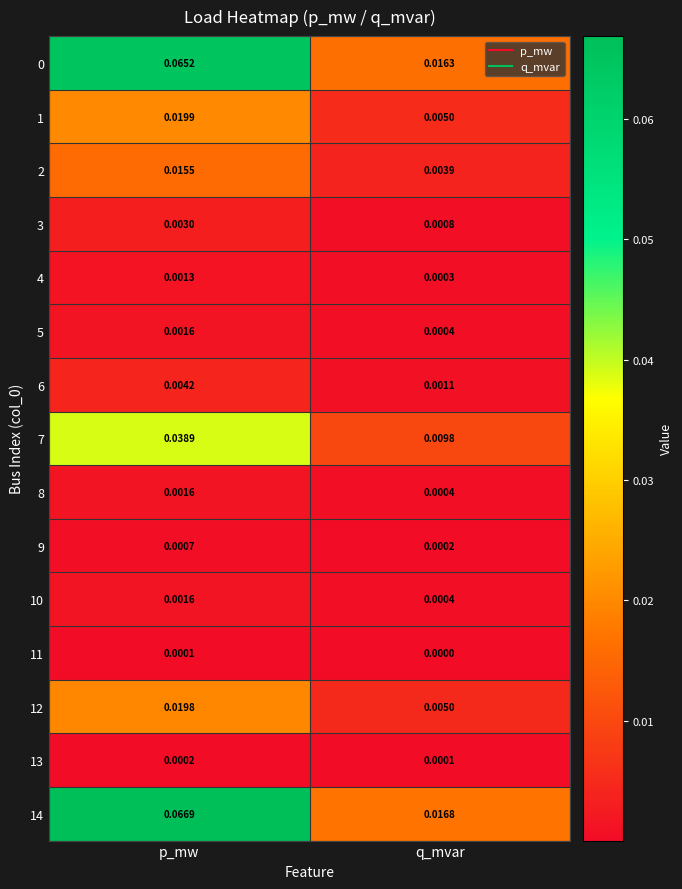

How many categories are shown in the chart?

2